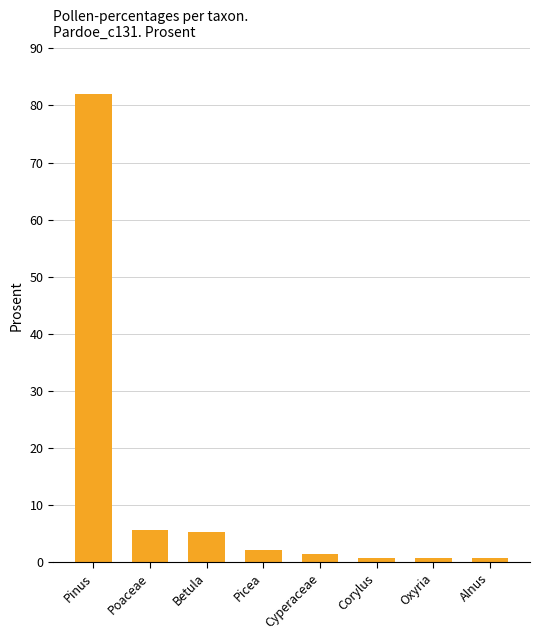

Is it true that the value at Picea is 2.1?

True